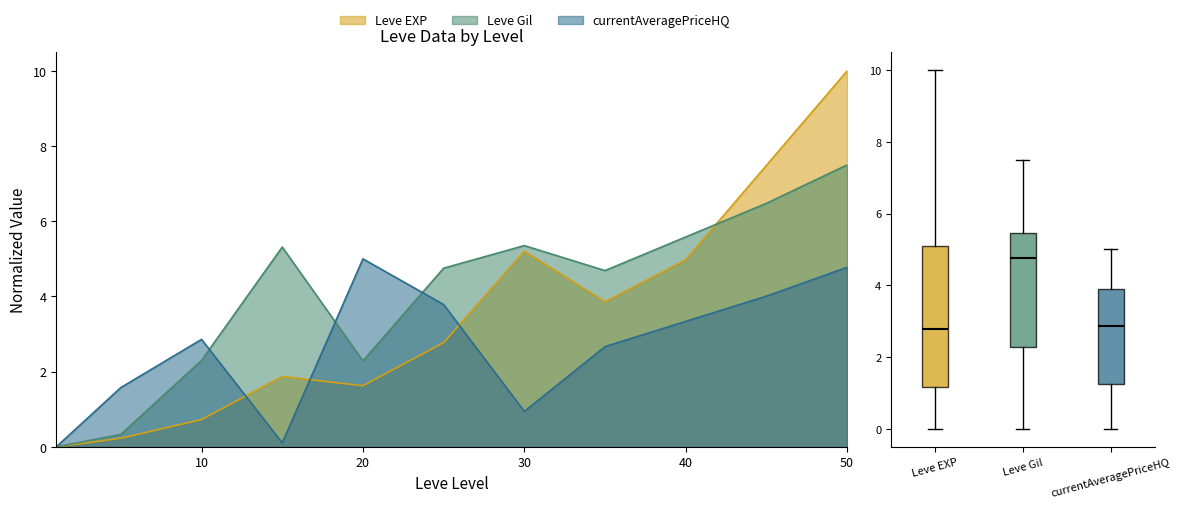

True or false: Leve EXP has a value of 7.5 at 45.

True